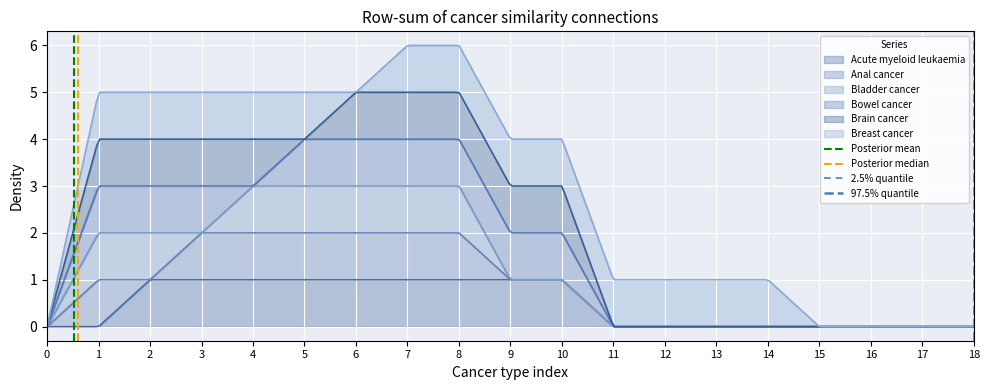

What is the maximum value for Acute myeloid leukaemia?

1.0